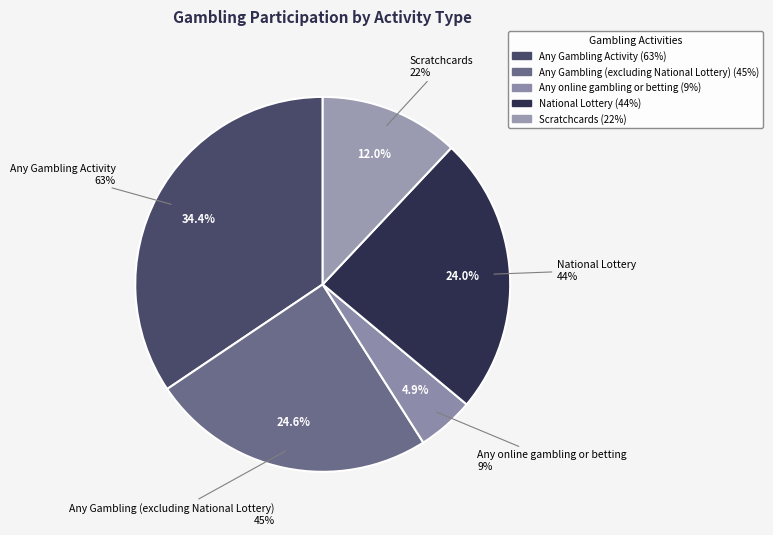

Rank the categories by value from highest to lowest.

Any Gambling Activity, Any Gambling (excluding National Lottery), National Lottery, Scratchcards, Any online gambling or betting